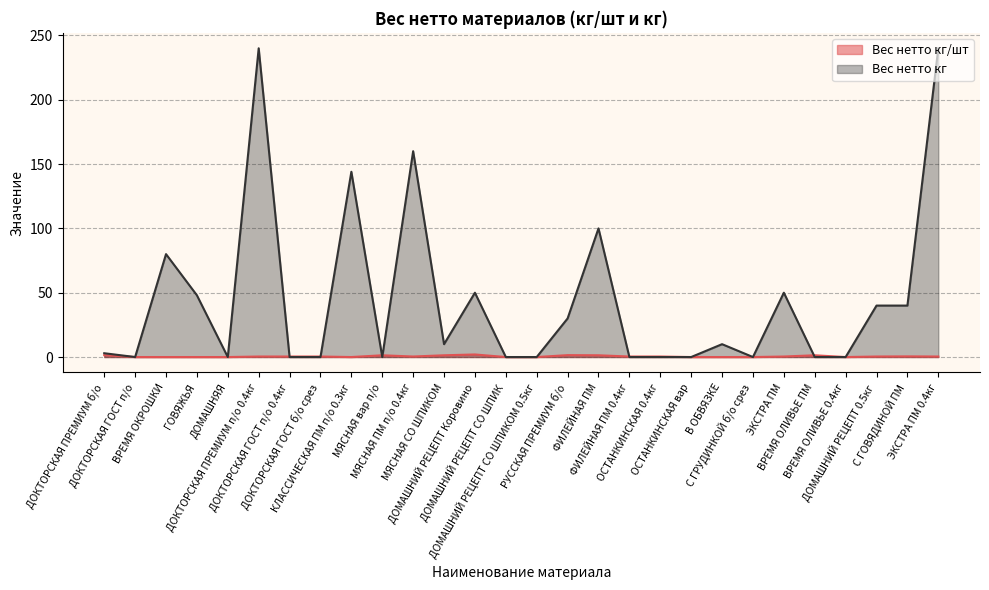

At which label is Вес нетто кг closest to 120?

ФИЛЕЙНАЯ ПМ